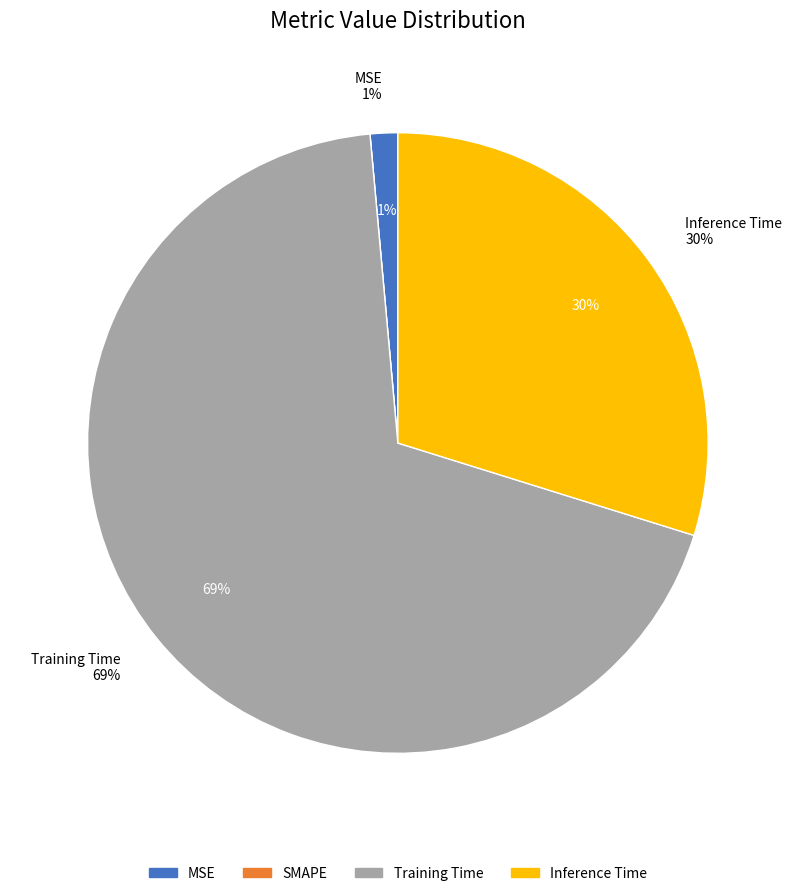

Which category has the biggest portion of the pie?

Training Time